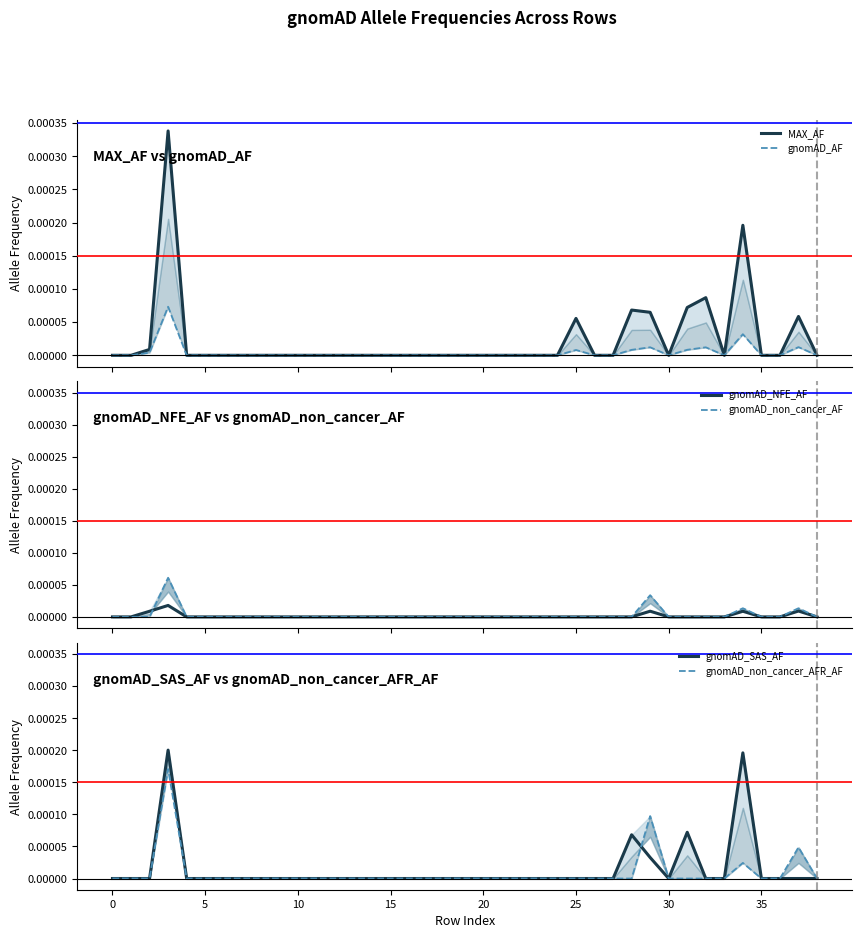

Is it true that gnomAD_SAS_AF equals 0.0 at 5?

True